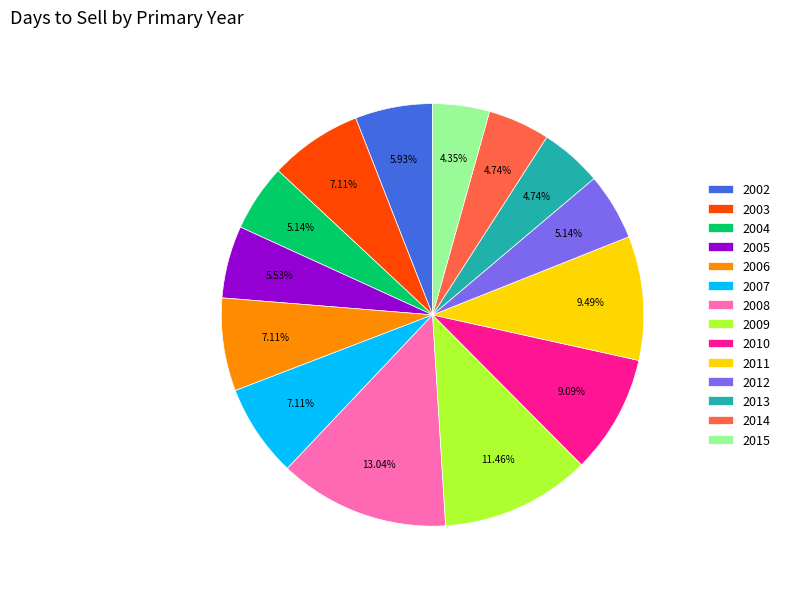

Do 2005 and 2006 together represent more than half of the pie?

No